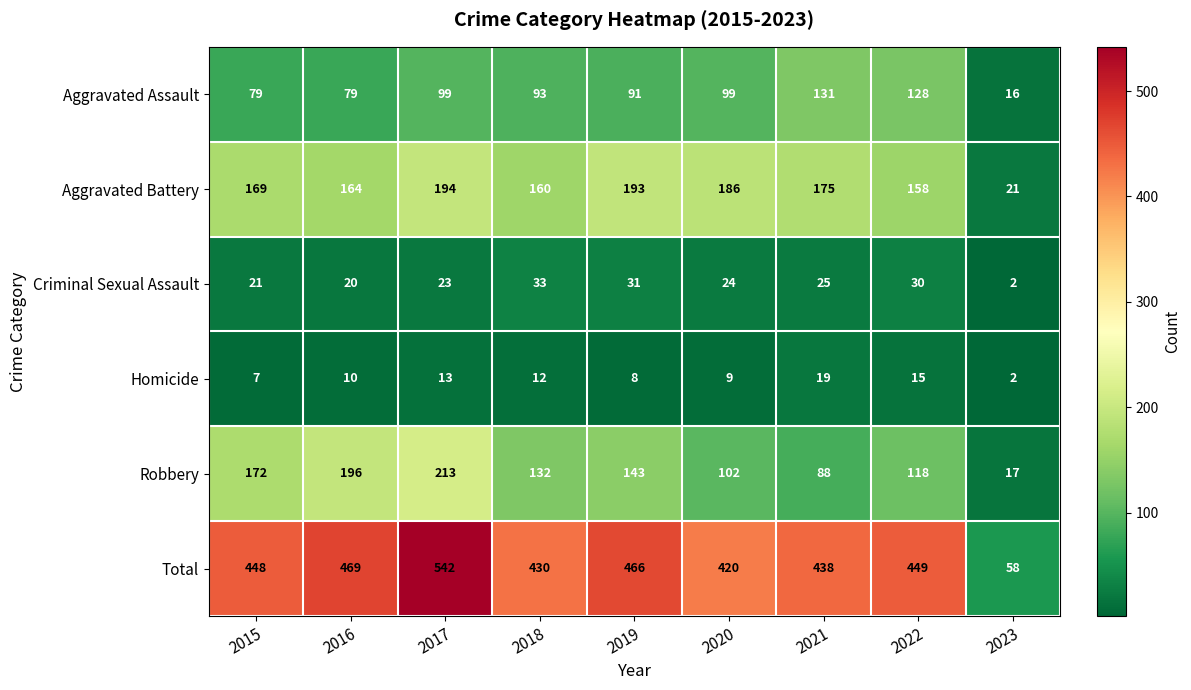

At 2017, list the series in order from smallest to largest.

Homicide, Criminal Sexual Assault, Aggravated Assault, Aggravated Battery, Robbery, Total